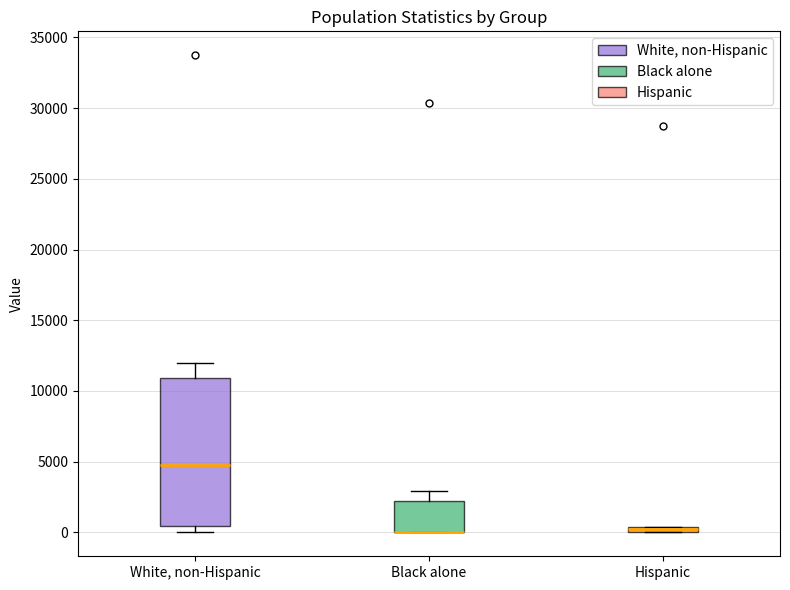

Where is the upper edge of the box for Hispanic on the y-axis? The values are not printed on the chart, so give them approximately, as read against the axis.

500